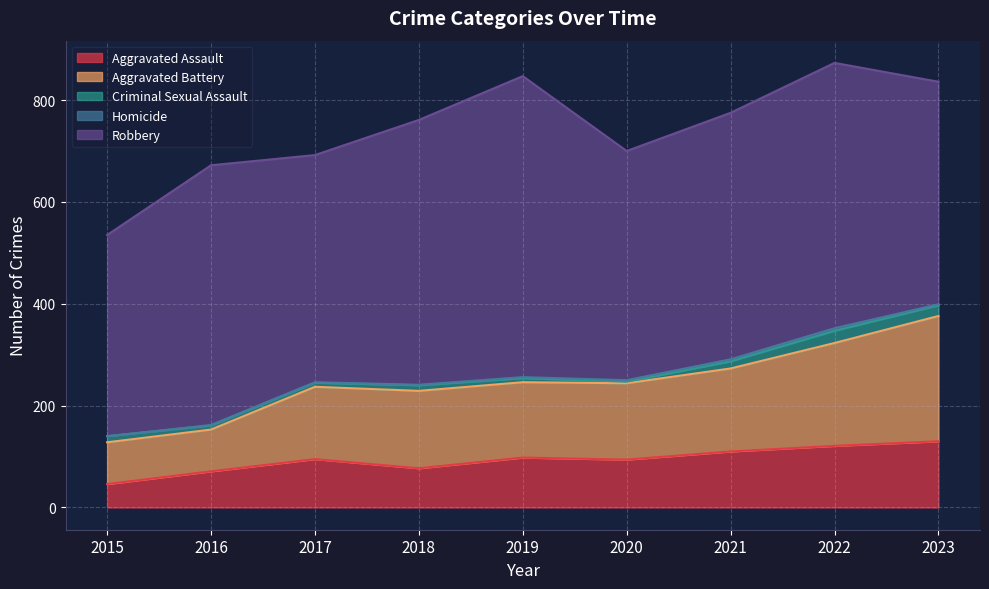

At which category does the chart reach its peak across all series?

2019